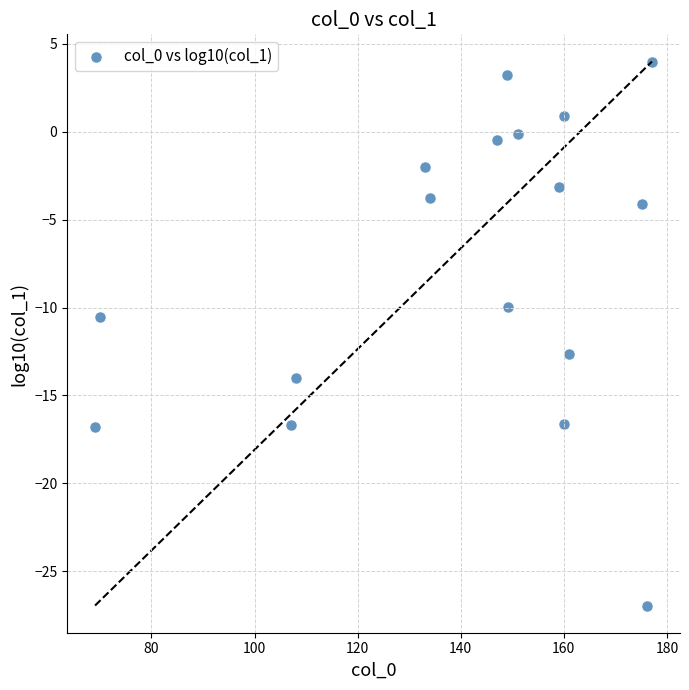

What is the range of Y values (max minus min)?

31.0